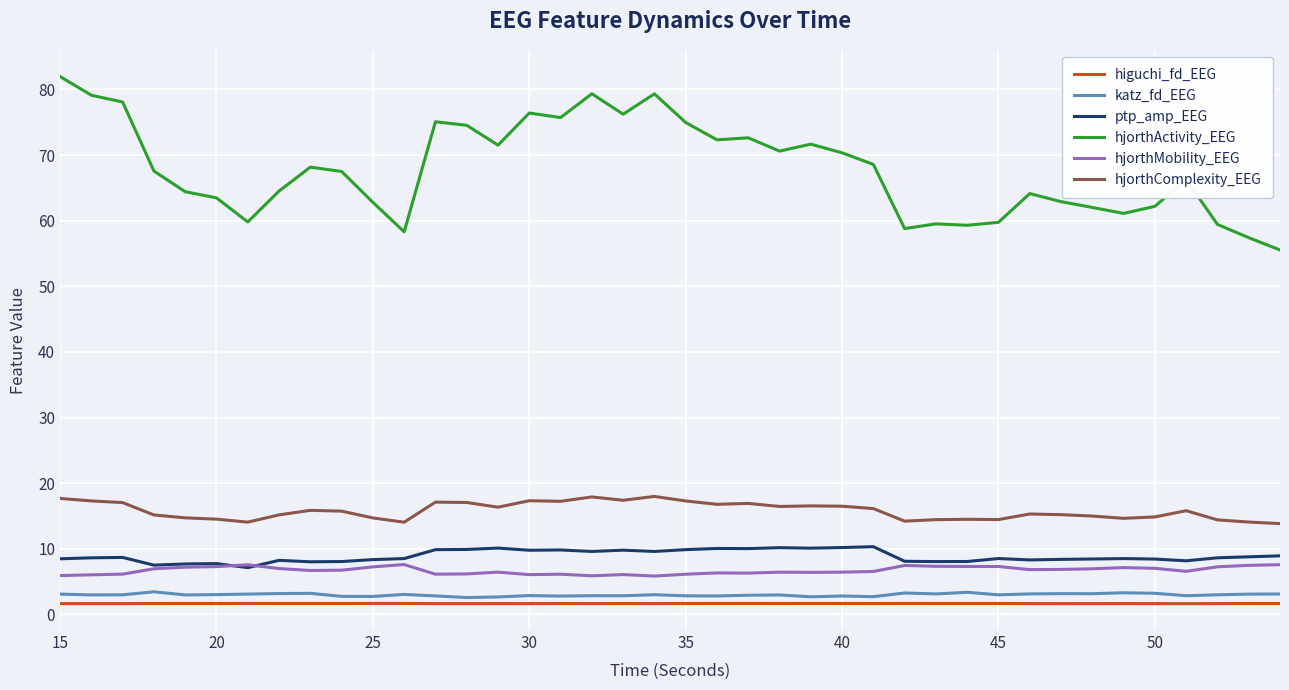

Which series has the largest range (max minus min)?

hjorthActivity_EEG